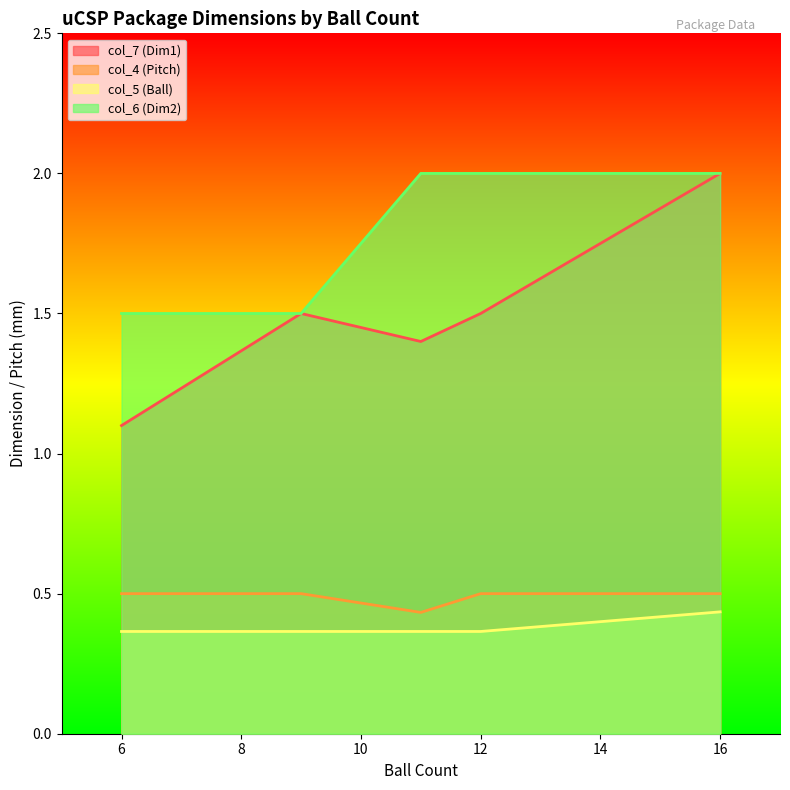

Reading right to left, transcribe all the data shown in this chart.

col_7 (Dim1): 16=2.0	12=1.5	11=1.4	9=1.5	6=1.1
col_4 (Pitch): 16=0.5	12=0.5	11=0.4	9=0.5	6=0.5
col_5 (Ball): 16=0.4	12=0.4	11=0.4	9=0.4	6=0.4
col_6 (Dim2): 16=2.0	12=2.0	11=2.0	9=1.5	6=1.5